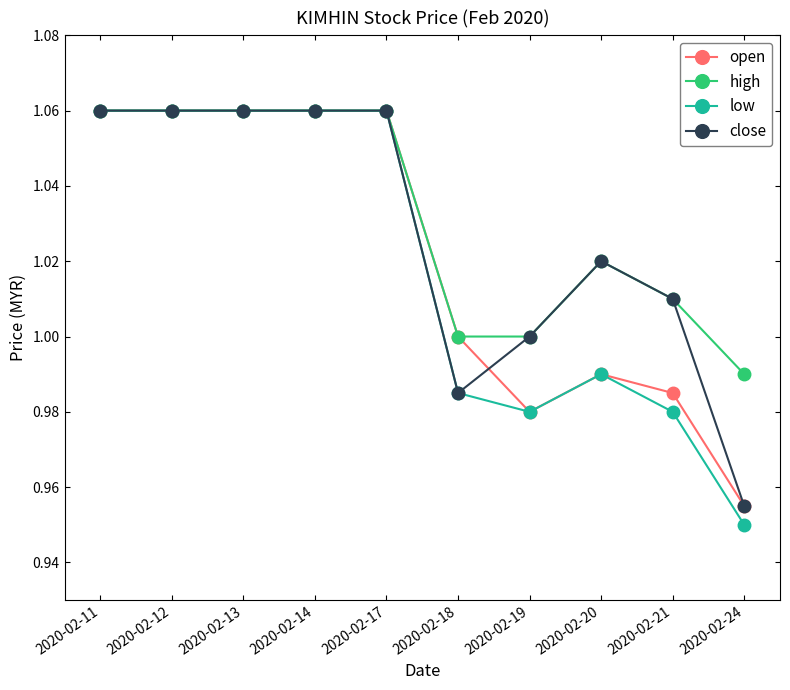

What is the difference between the second highest and second lowest values in the high series?

0.1